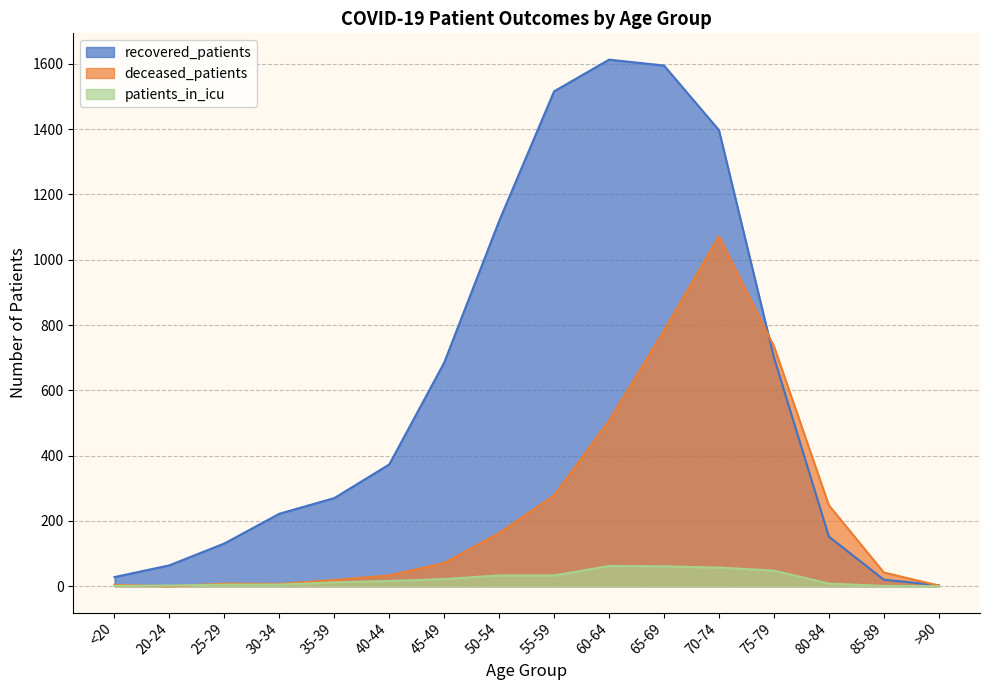

Which category has the lowest value across all series?

20-24